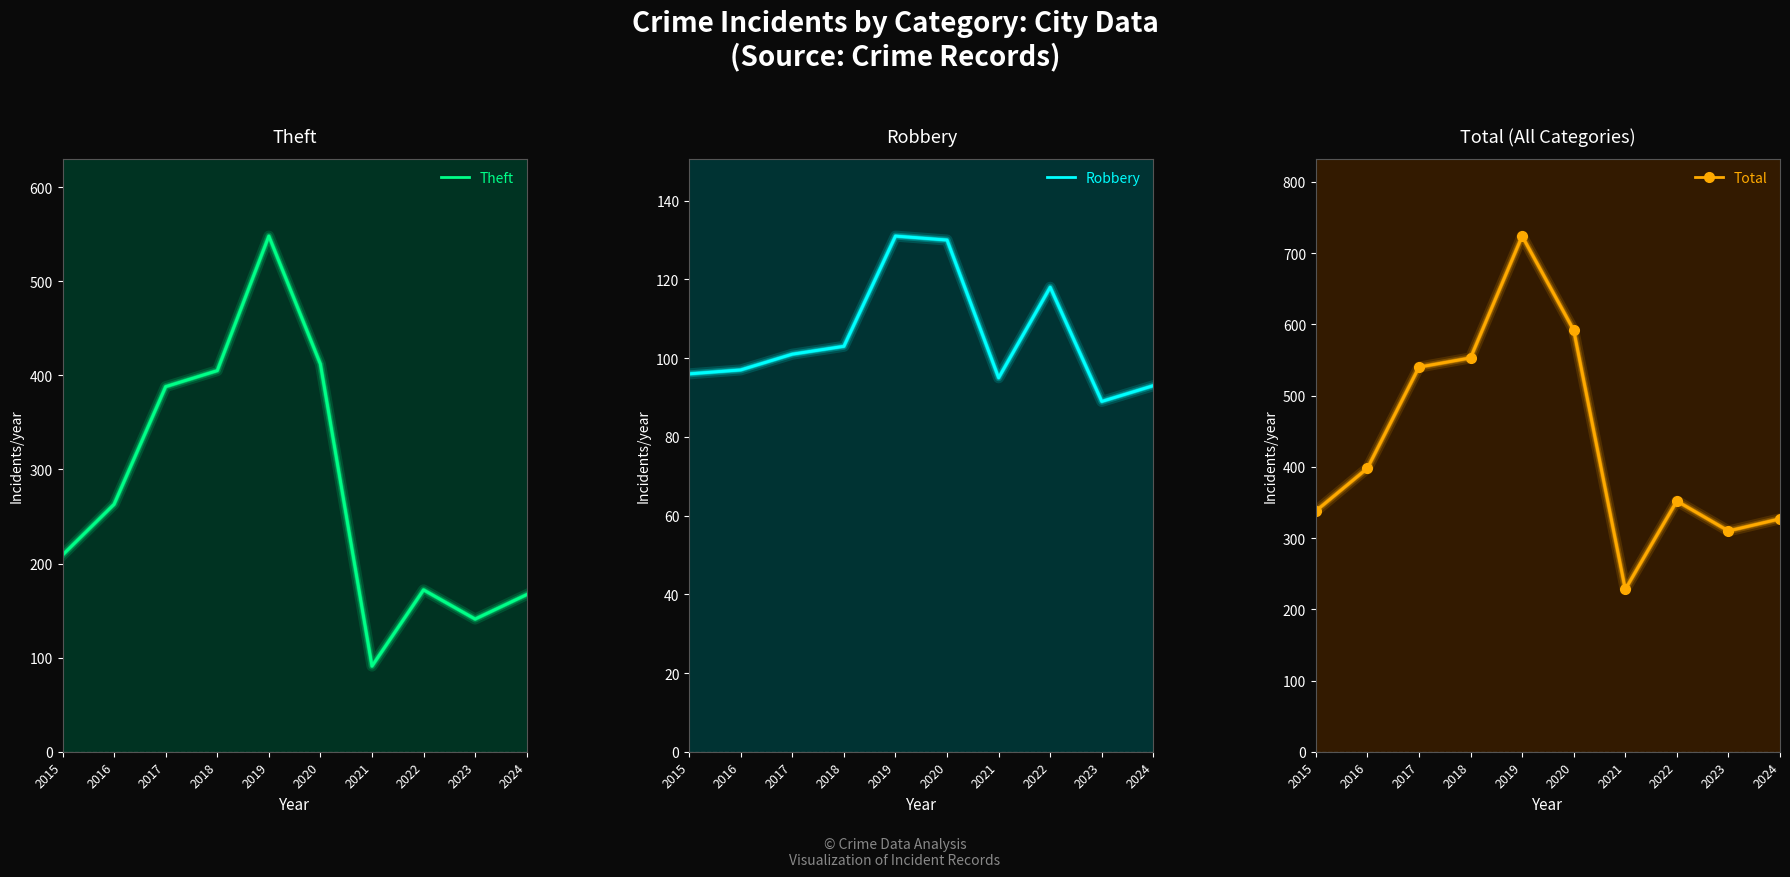

Is the value of Robbery at 2018 greater than the value of Theft at 2016?

No